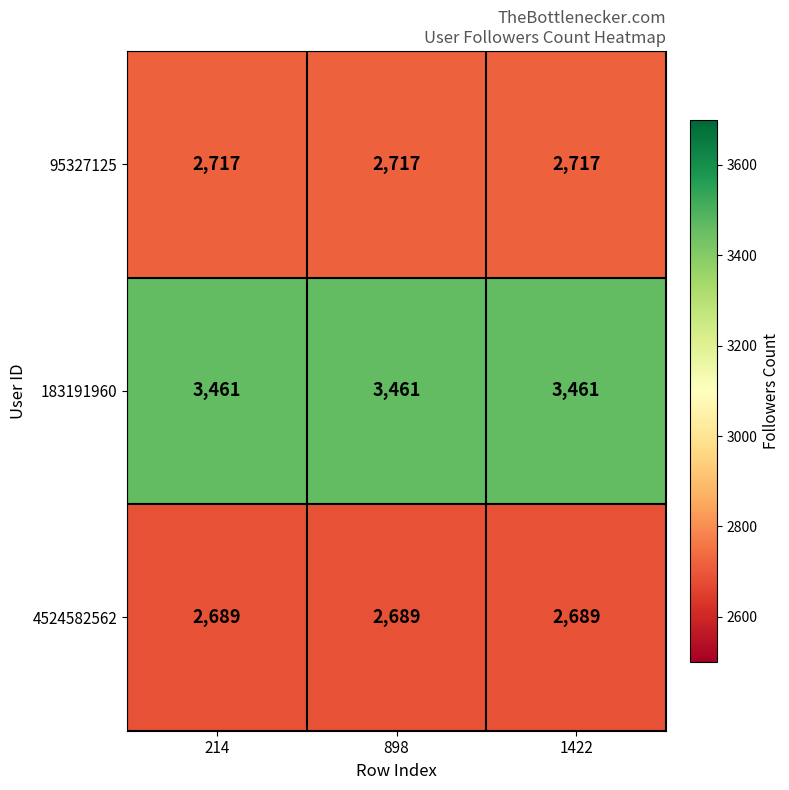

What is the difference between the highest and lowest values at 214?

772